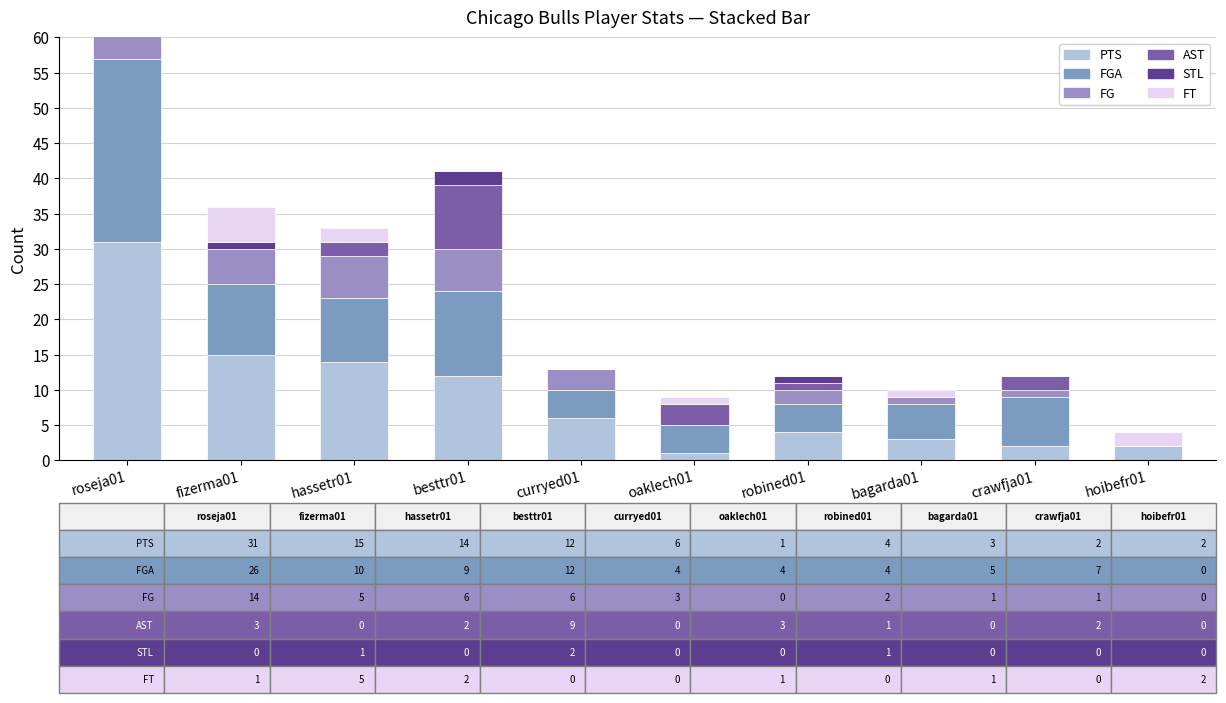

What is the value of the AST bar at the 3rd from the left?

2